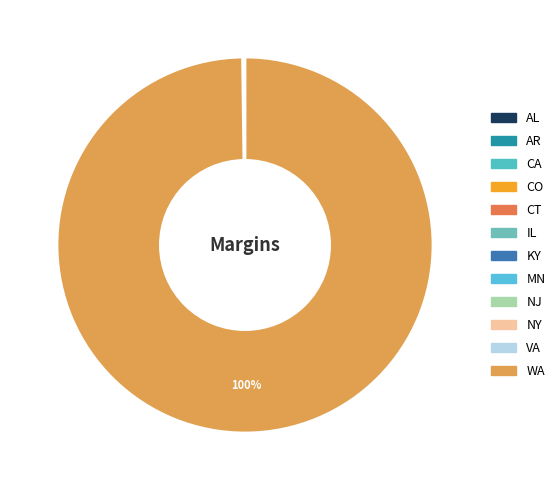

Is the sum of WA and NY greater than half?

Yes